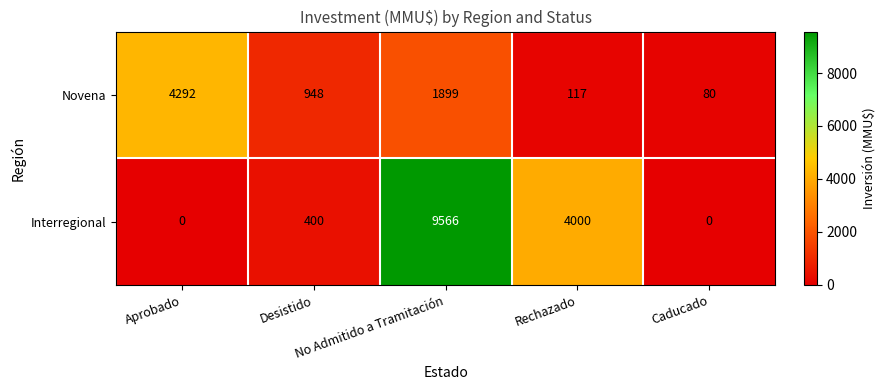

What is the highest value of the Novena series?

4292